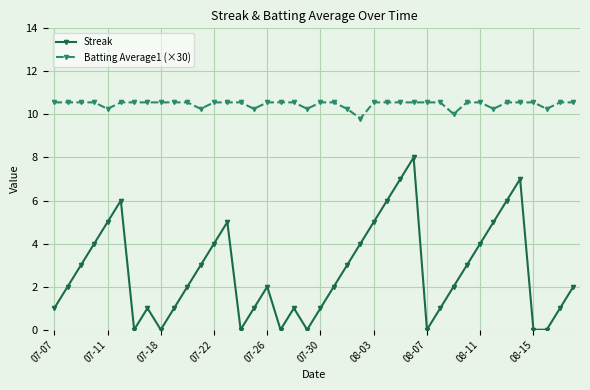

What is the value of the Streak point at the 32nd from the left?

3.0